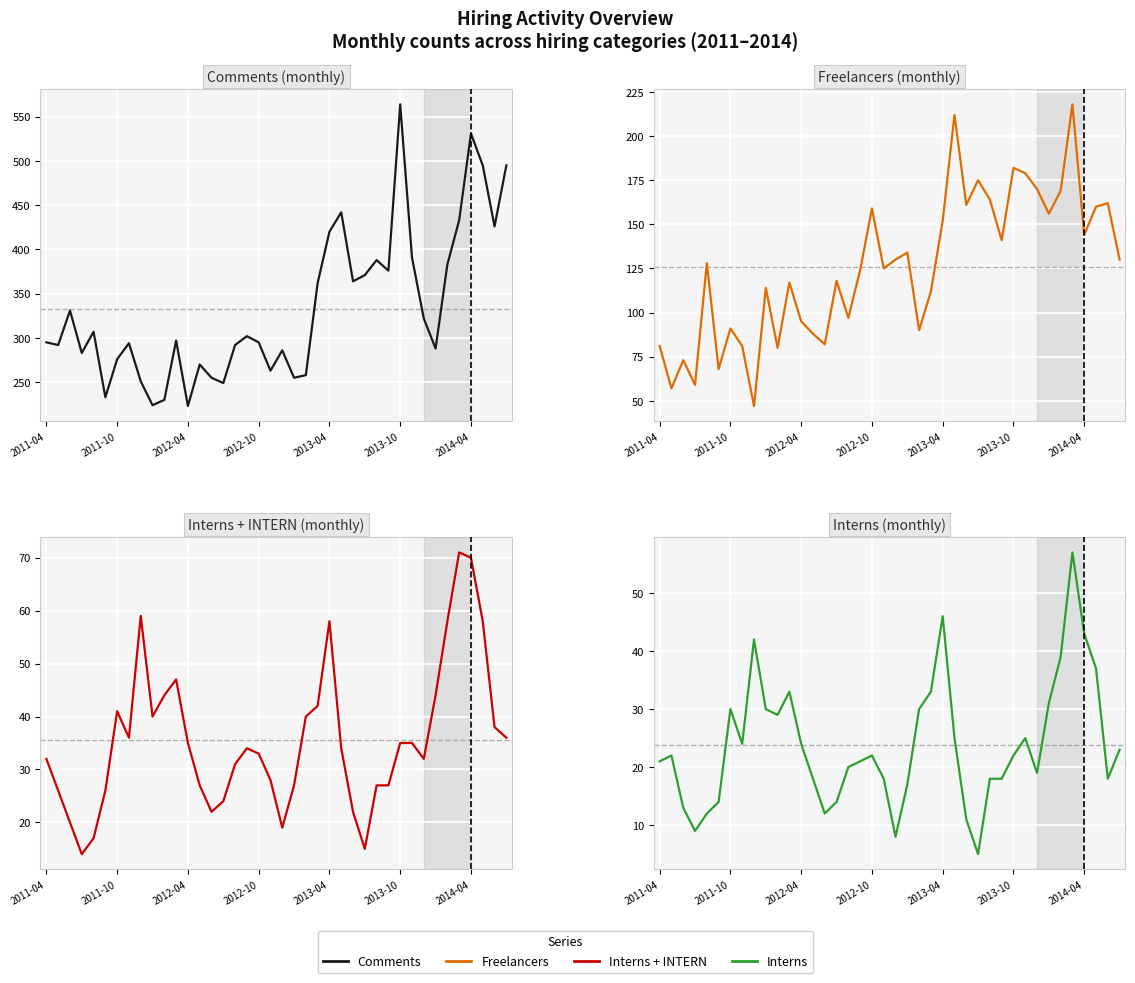

What are all the series names shown in the legend?

Comments, Freelancers, Interns + INTERN, Interns